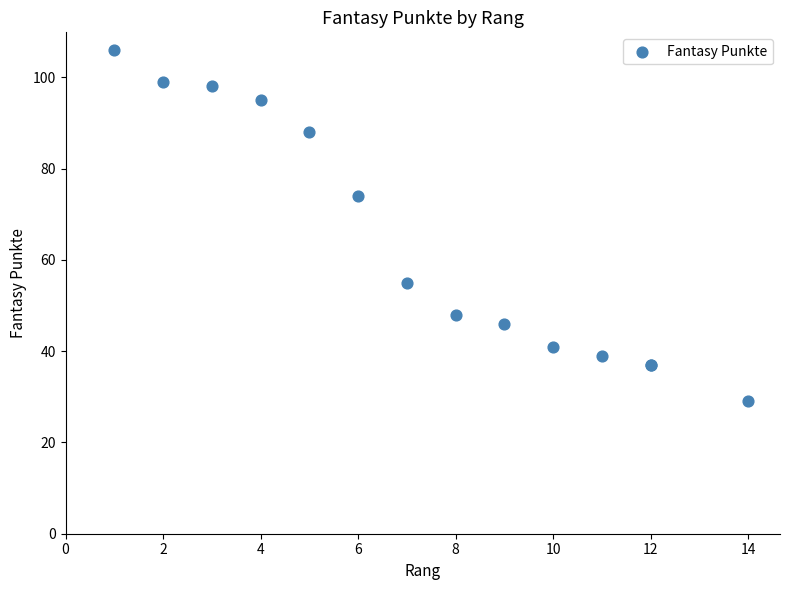

What Y value in the scatter plot is closest to 67?

74